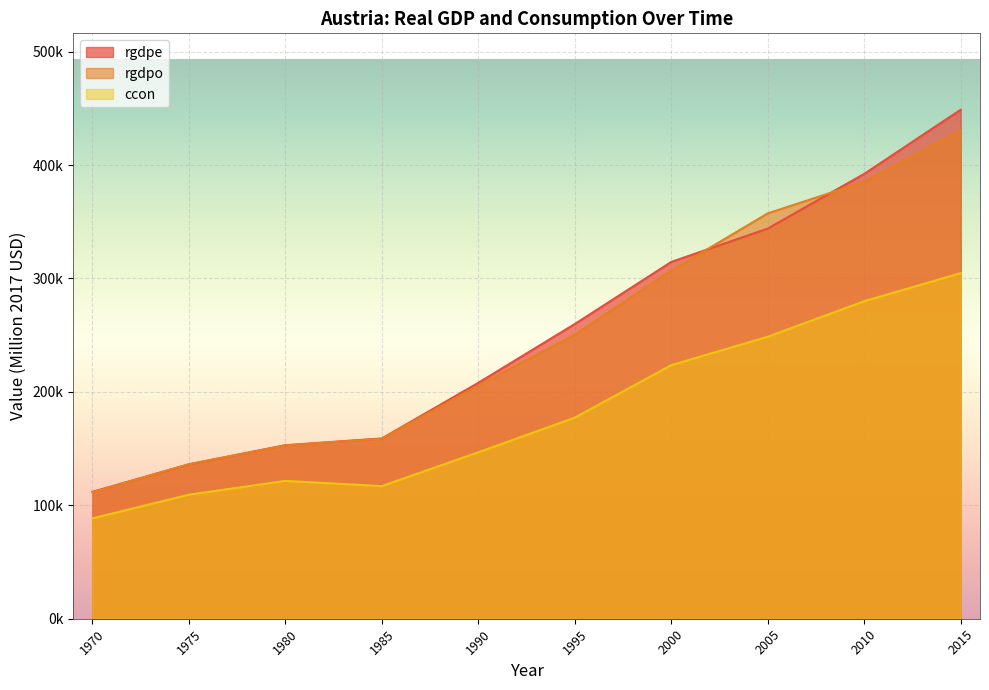

How many values in the rgdpo series are below 250433?

5